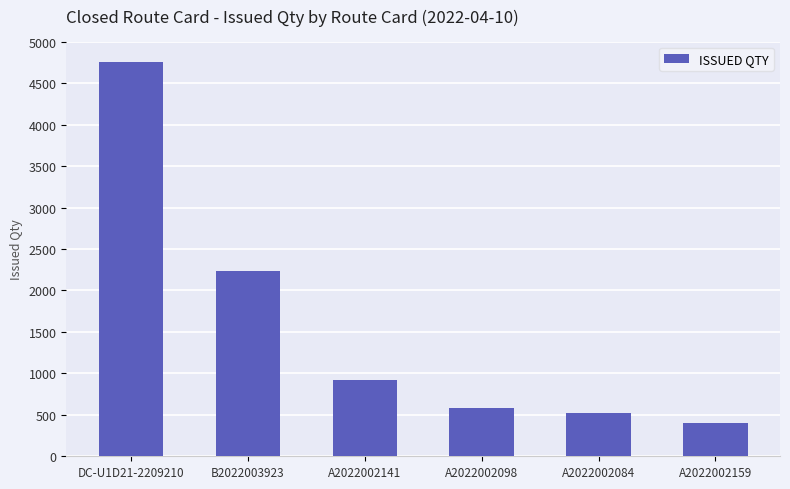

What is the smallest value displayed?

406.0